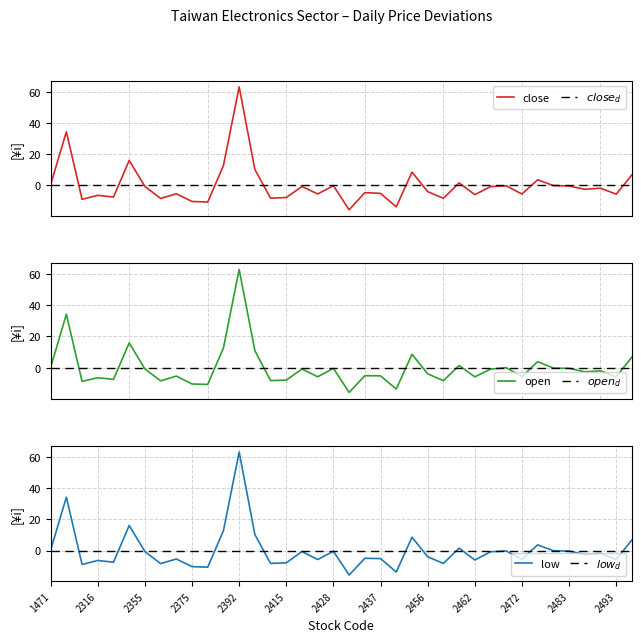

What is the minimum value for close?

-15.7